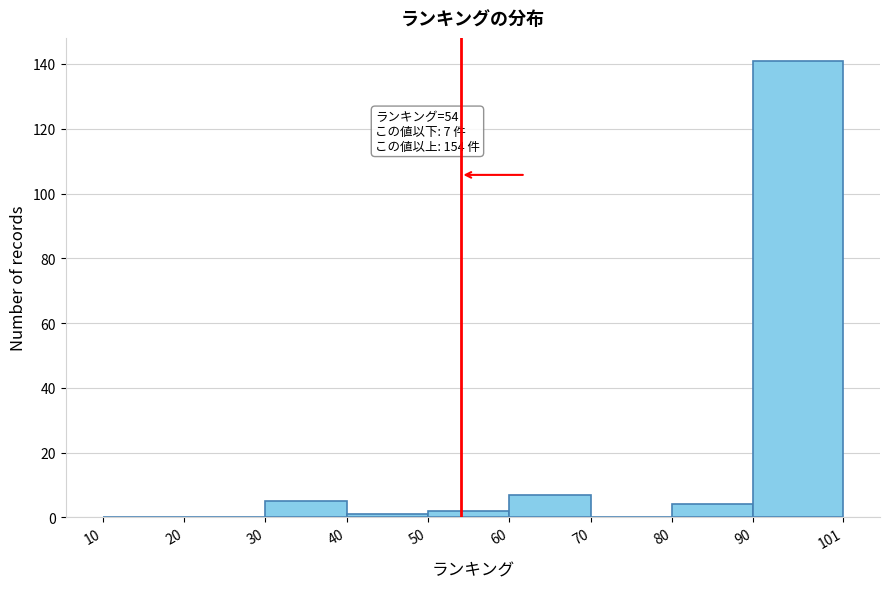

Which range on the x-axis has the tallest bar?

90 to 101